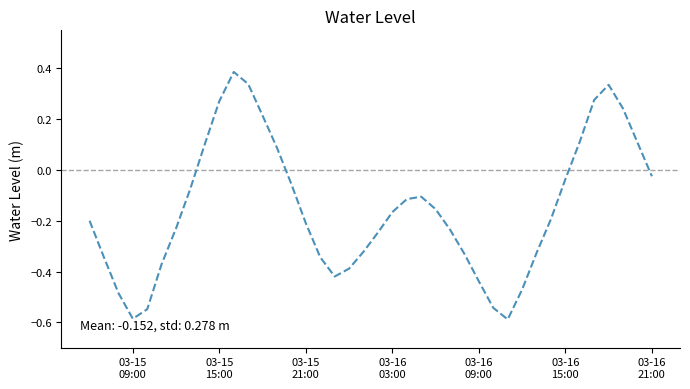

How many lines are shown in the chart?

1